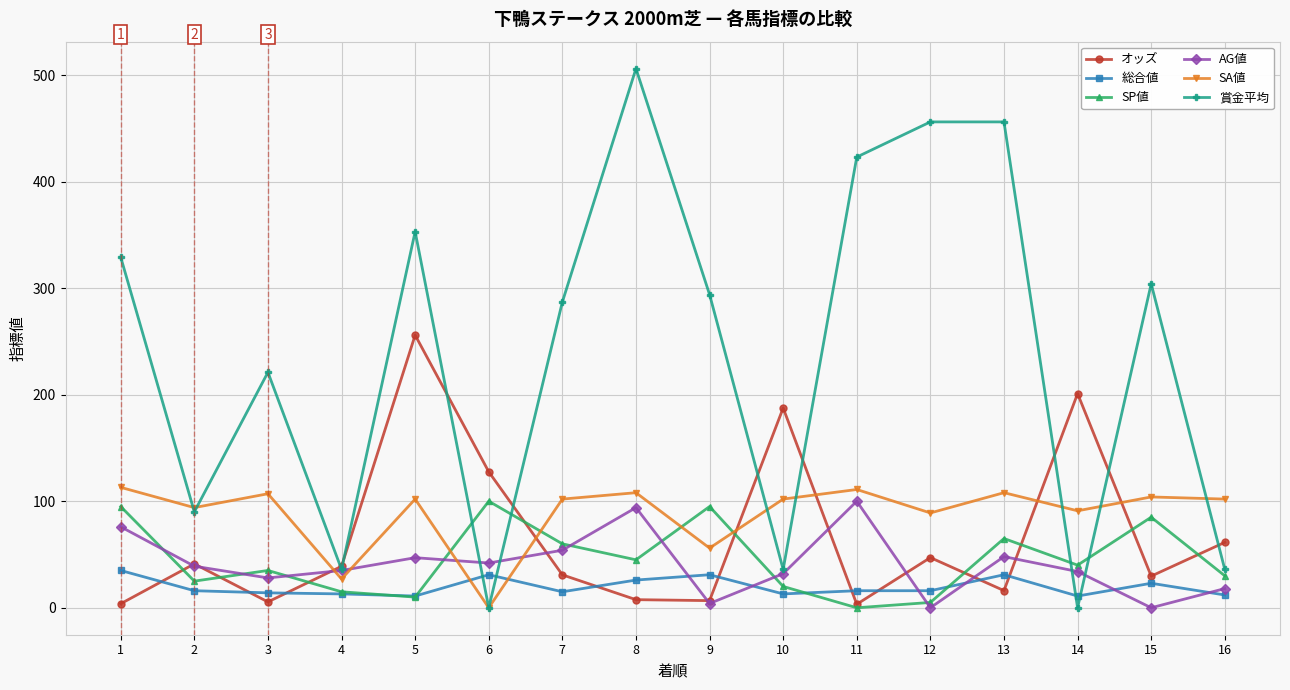

Between 1 and 2, which series saw the biggest shift?

賞金平均